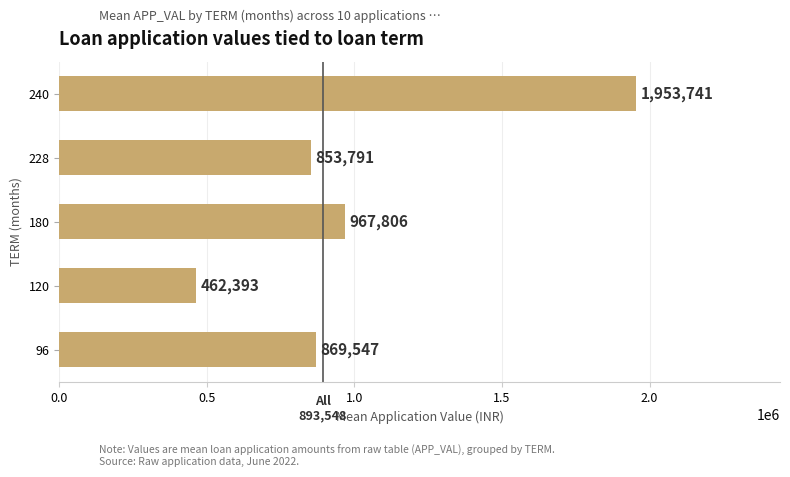

Is it true that the value at 180 is 967806?

True